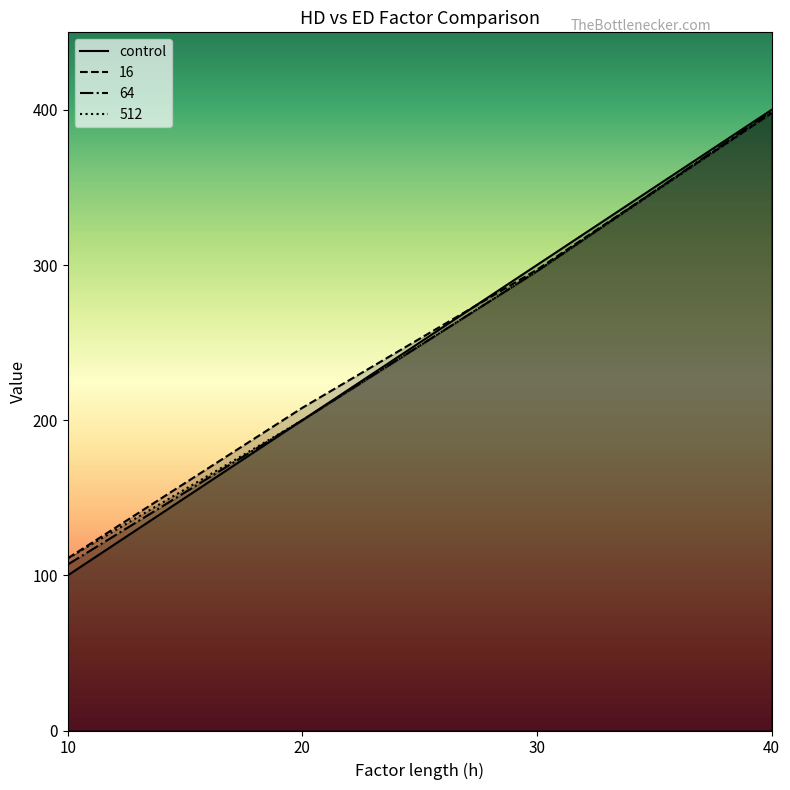

True or false: 16 has more than 0 interior local peaks.

False